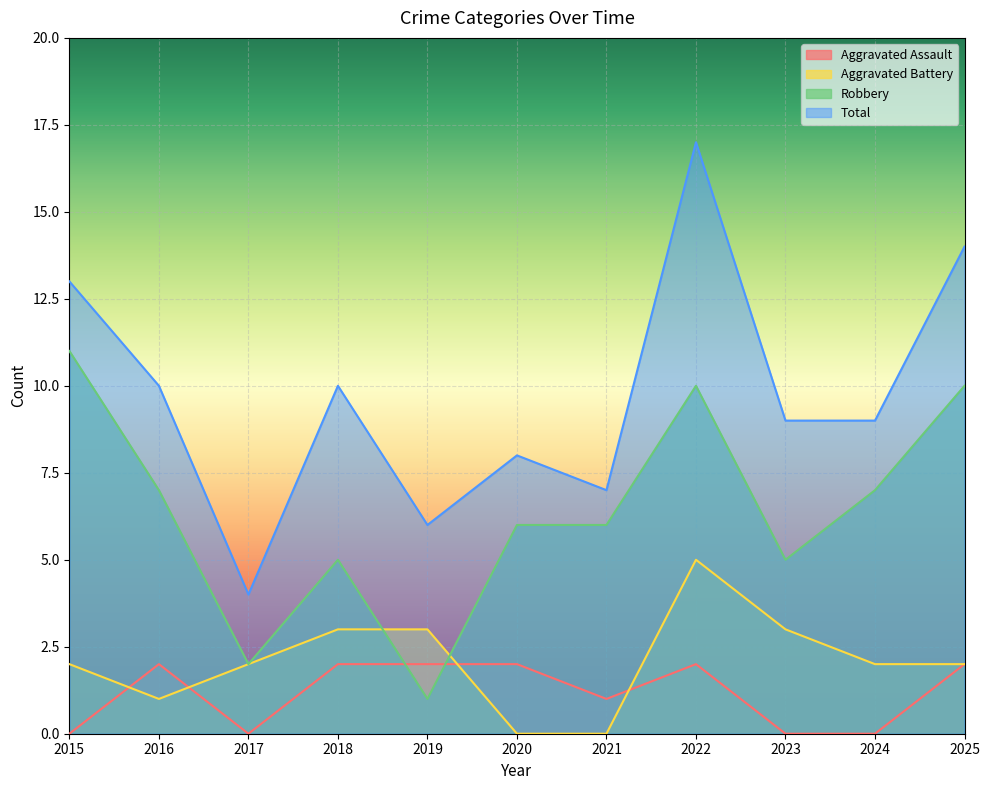

What is the difference between the Robbery values at 2021 and 2019?

5